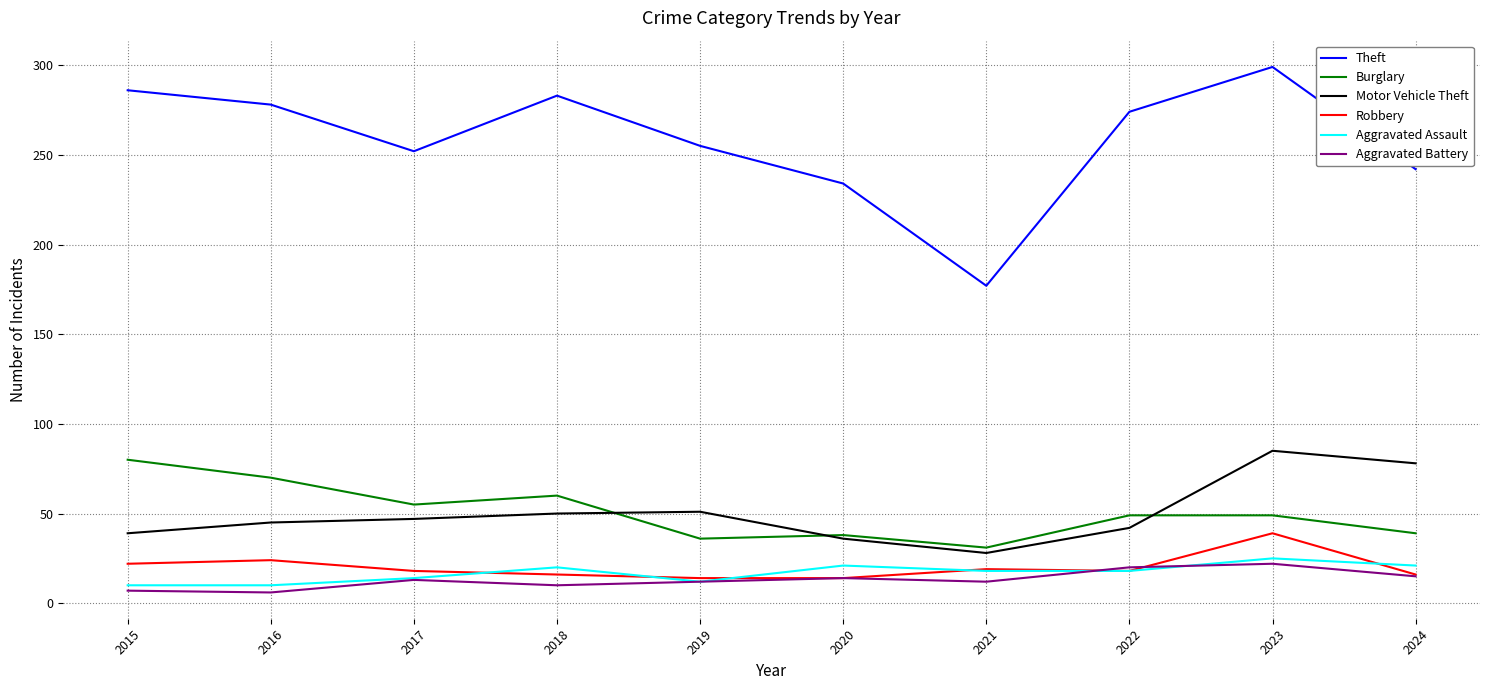

True or false: Motor Vehicle Theft and Theft cross at least once.

False